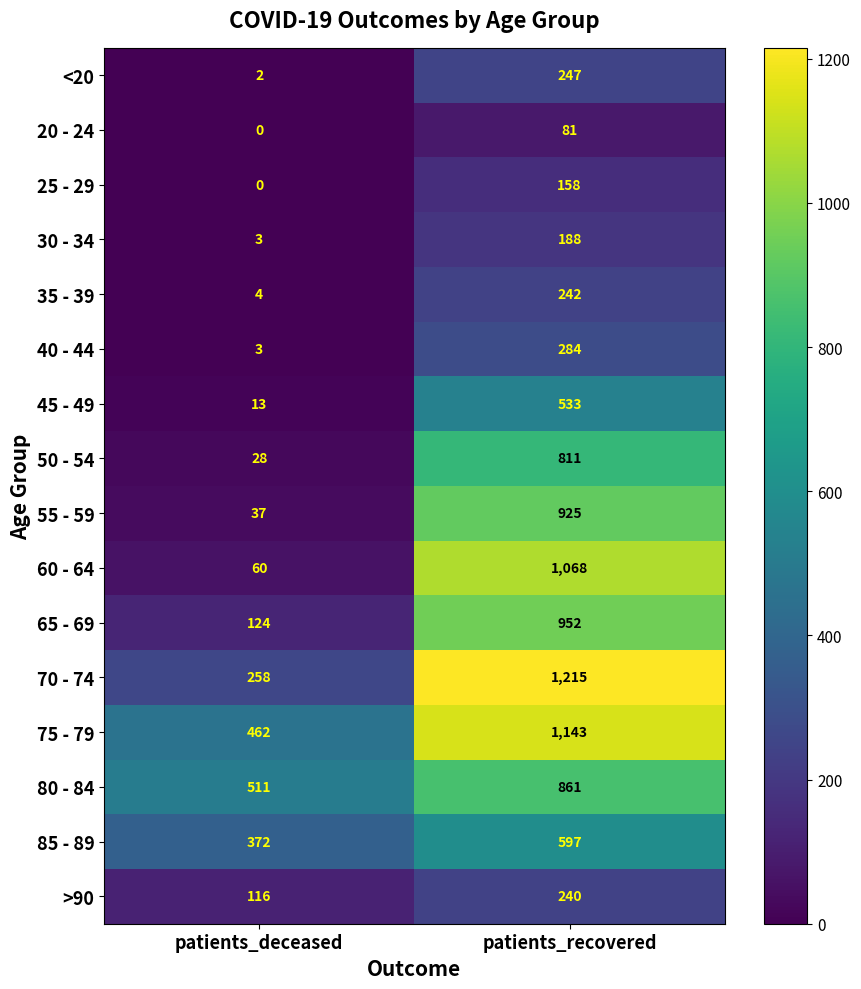

Rank the series at patients_recovered from highest to lowest value.

70 - 74, 75 - 79, 60 - 64, 65 - 69, 55 - 59, 80 - 84, 50 - 54, 85 - 89, 45 - 49, 40 - 44, <20, 35 - 39, >90, 30 - 34, 25 - 29, 20 - 24